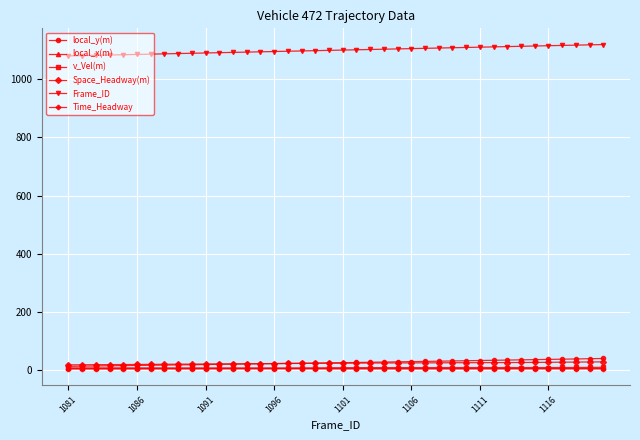

What is the maximum value shown in the chart?

1120.0